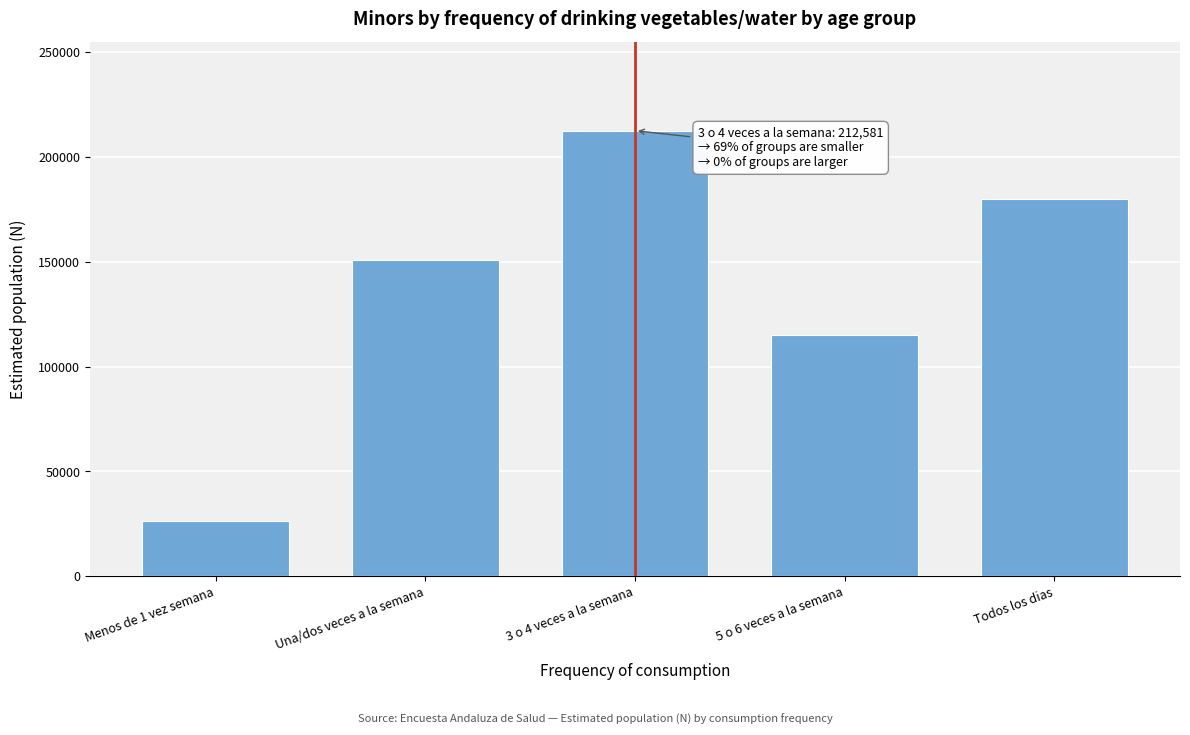

Reading left to right, extract all data points from this chart.

26428	151084	212581	115283	180044